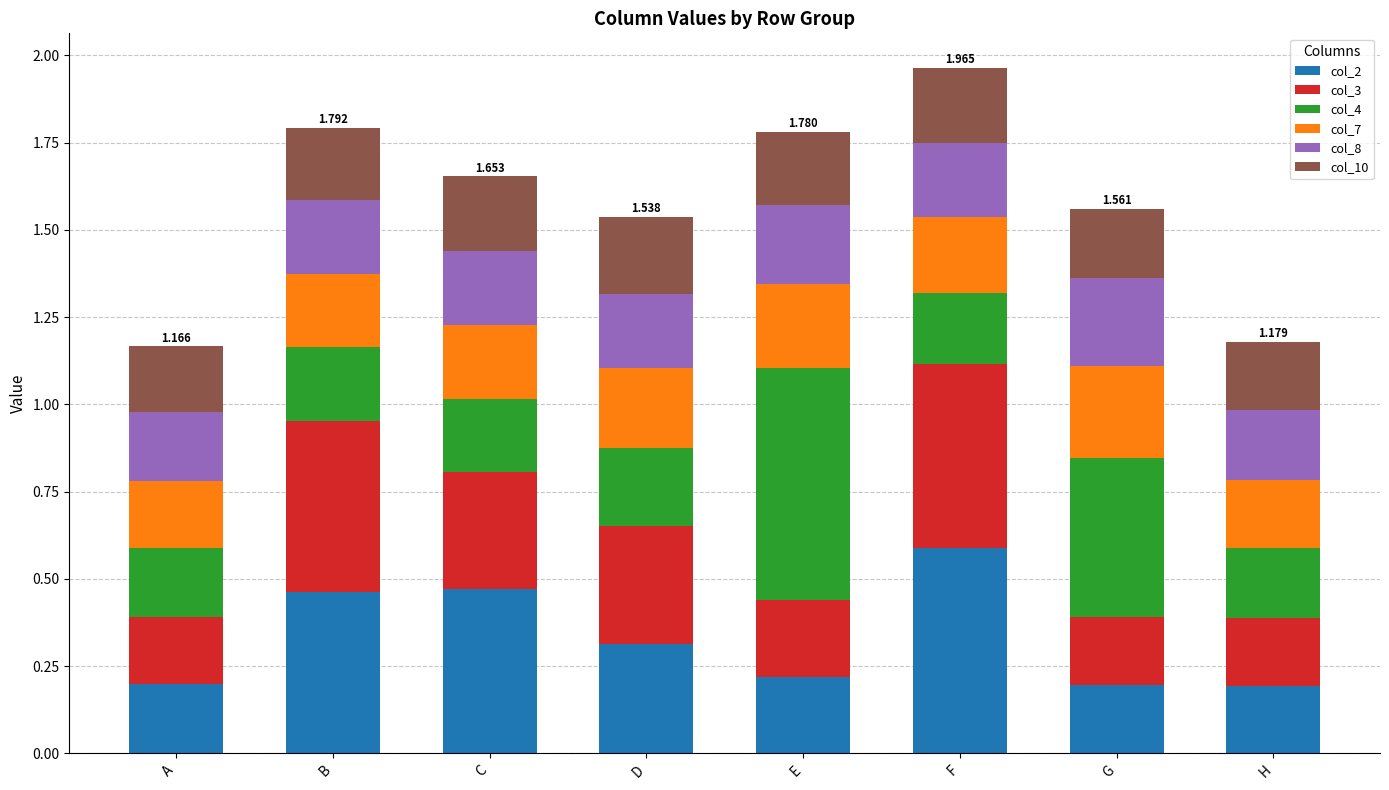

Which category has the highest value in the col_2 series?

F